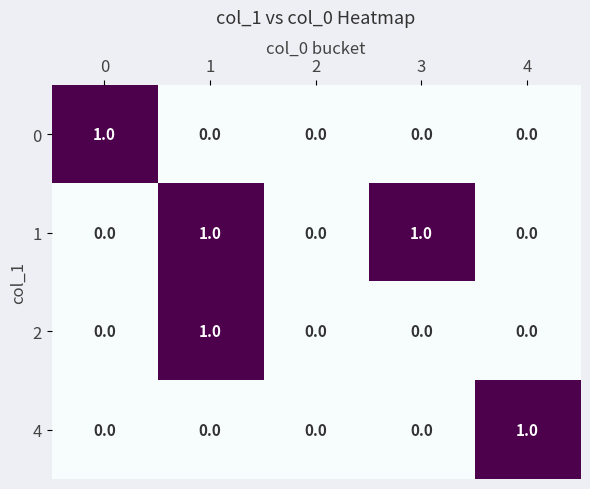

Reading left to right, list all the values displayed in this chart.

0: 1	0	0	0	0
1: 0	1	0	1	0
2: 0	1	0	0	0
4: 0	0	0	0	1